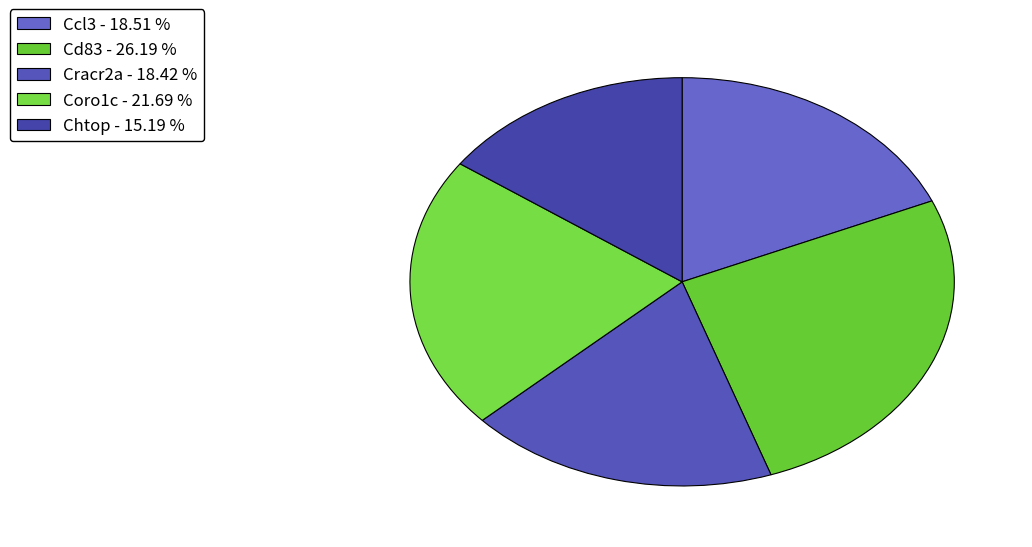

Count the number of slices in the pie.

5